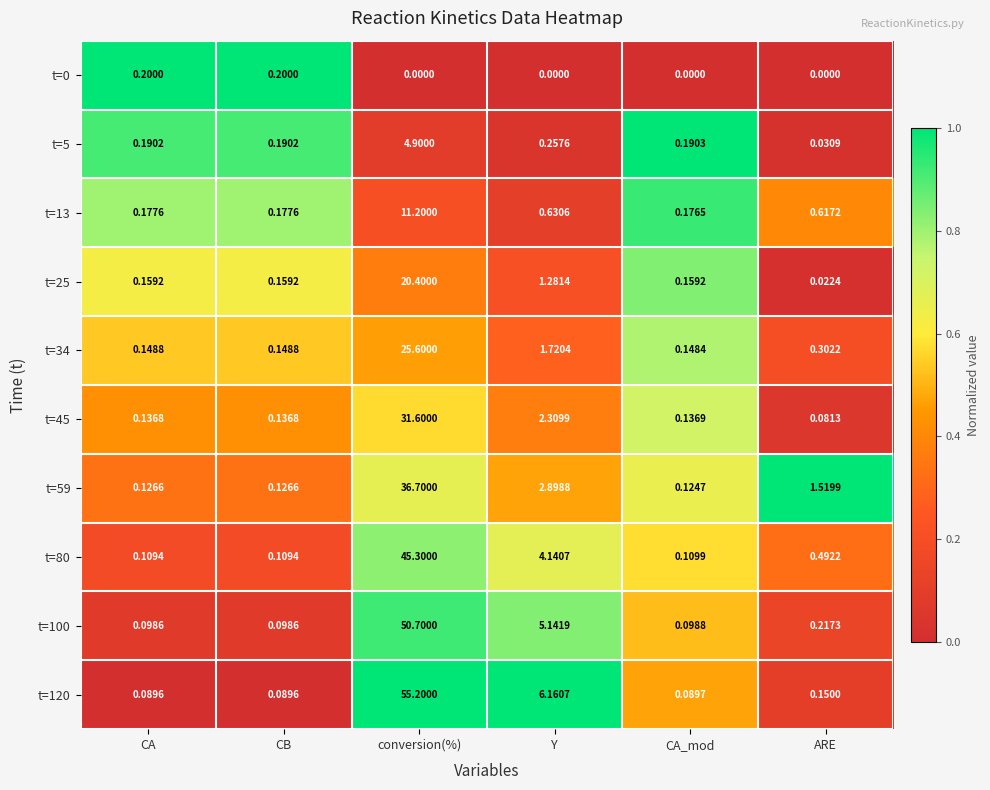

Which category has the highest value across all series?

conversion(%)